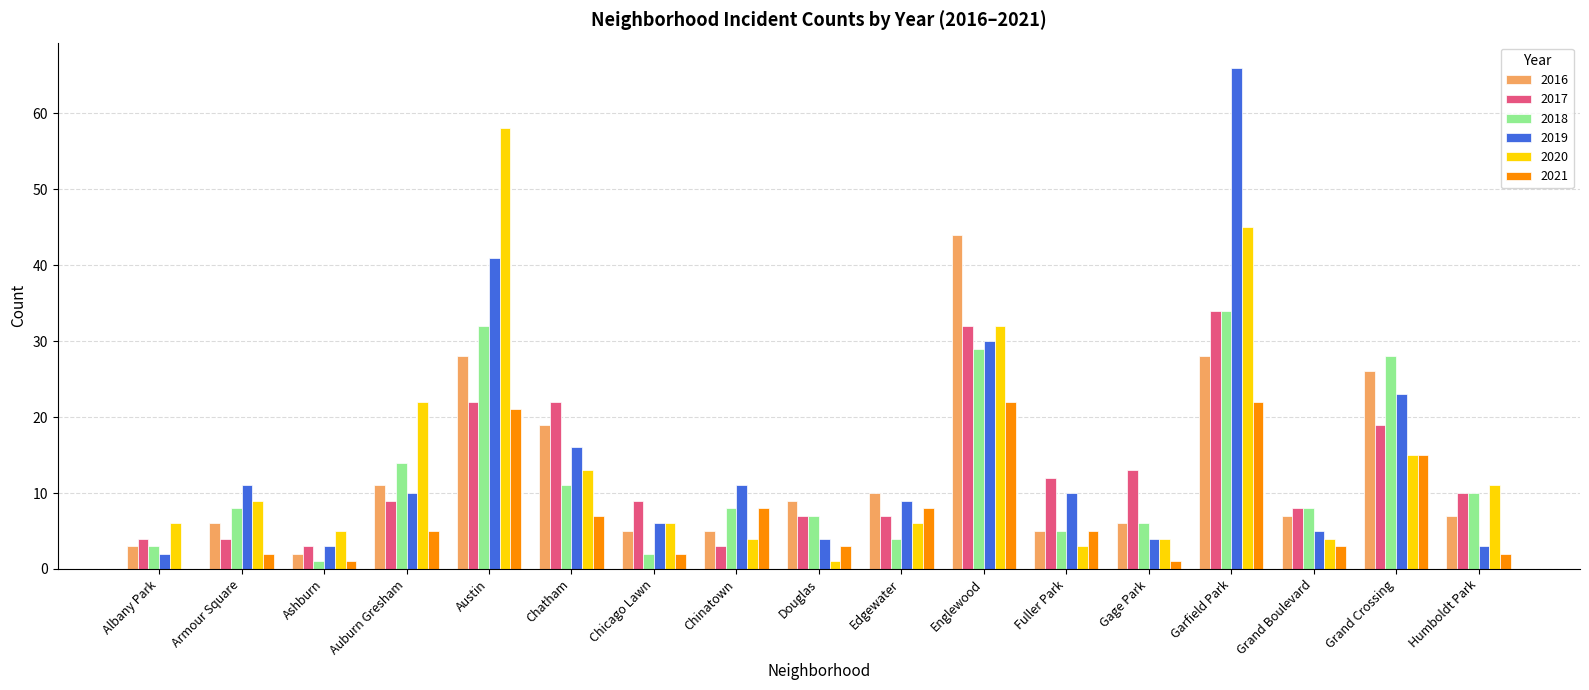

Which label corresponds to the largest value in the chart?

Garfield Park